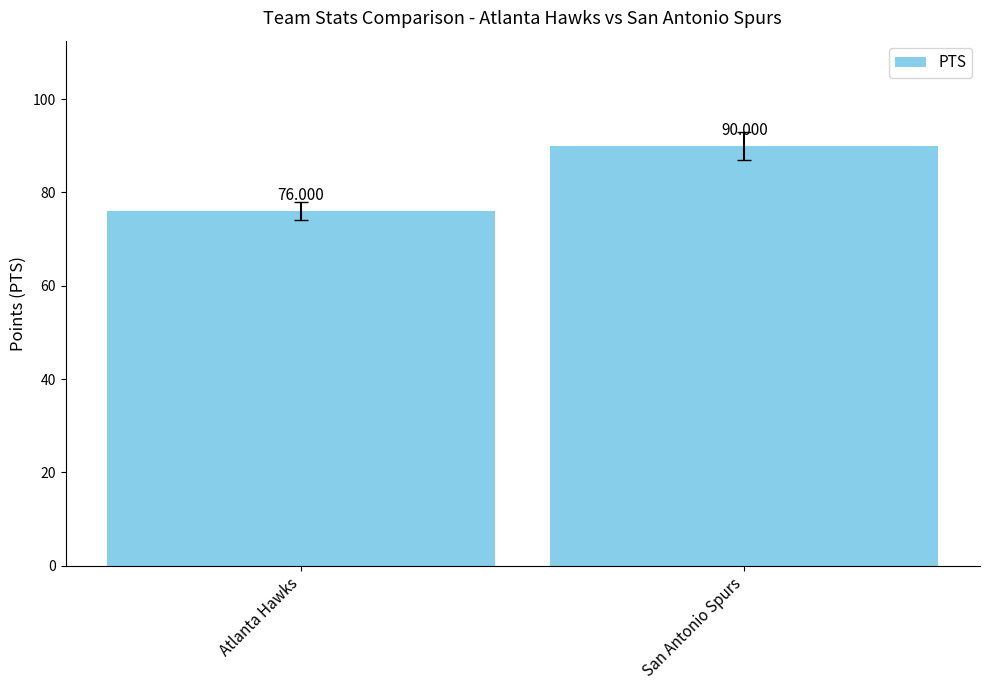

Reading left to right, extract all data points from this chart.

Atlanta Hawks=76	San Antonio Spurs=90